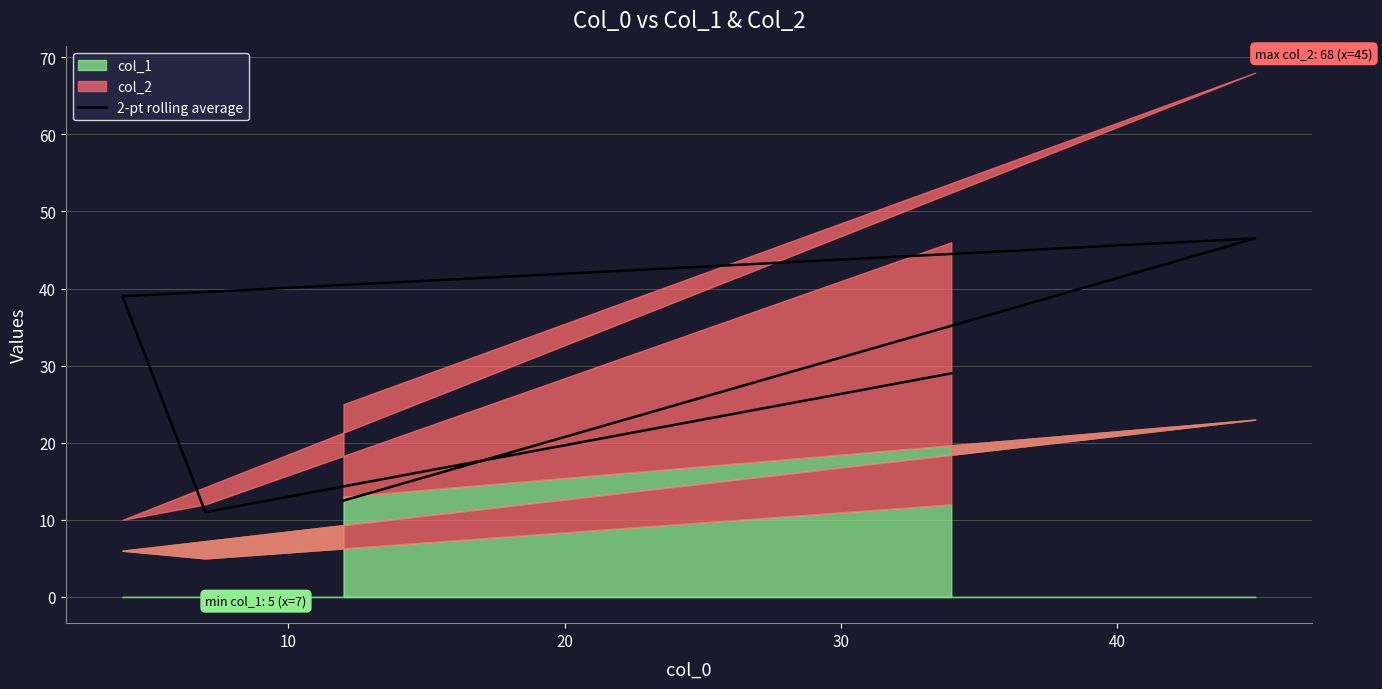

Approximately how many times larger is the value at 20 compared to 40?

1.3